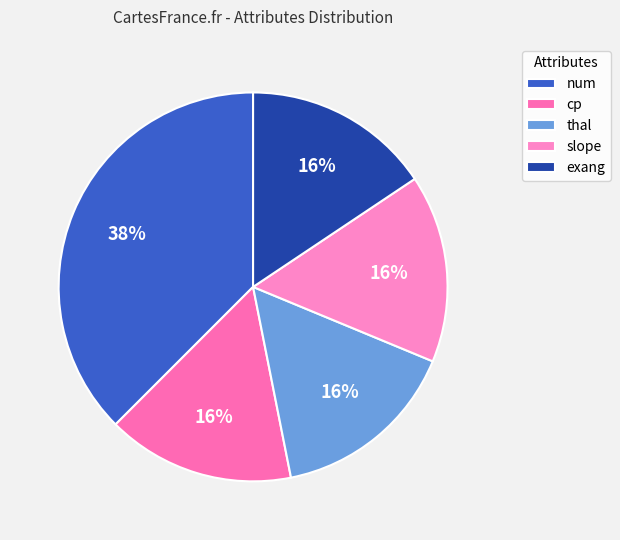

Is it true that exang is 16% of the pie?

True